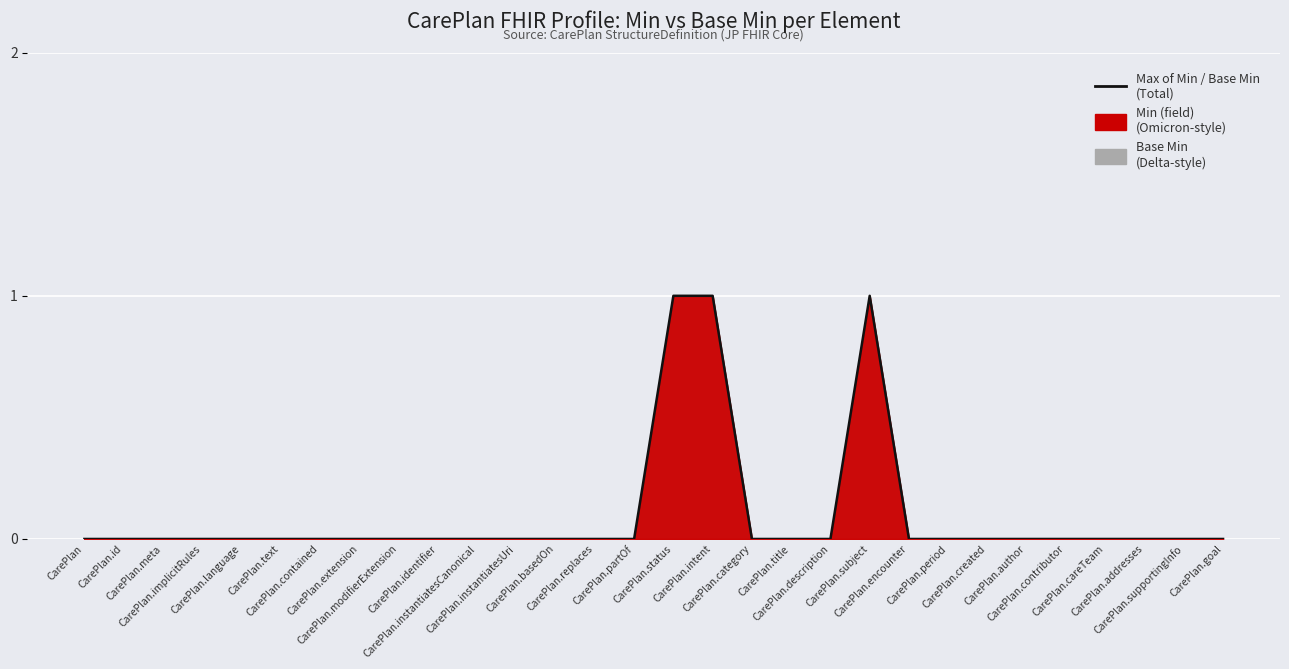

How many lines are shown in the chart?

1